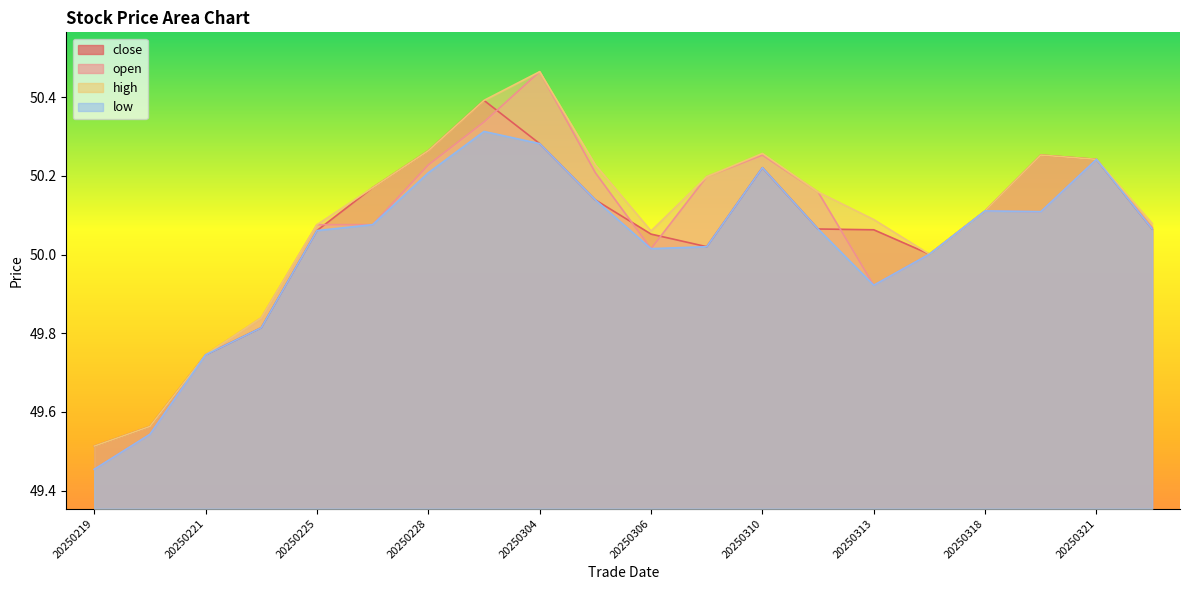

The low series shows 50.1 at 20250325. True or false?

True